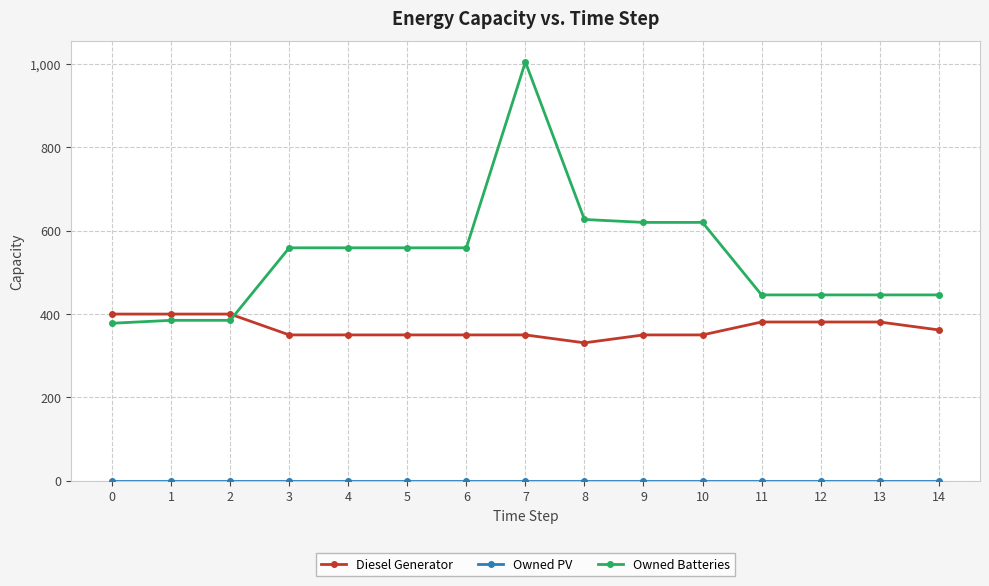

What is the highest value of the Owned Batteries series?

1005.0